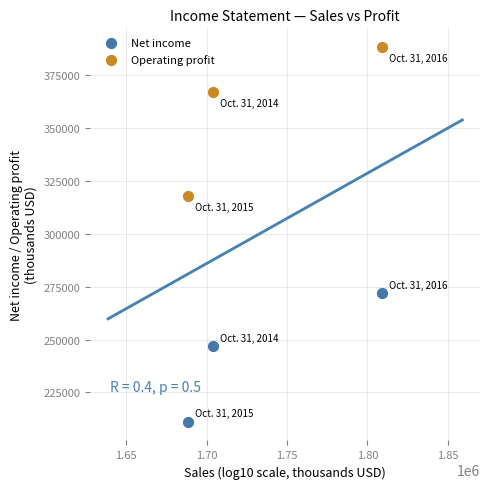

Which series contains the lowest Y value?

Net income